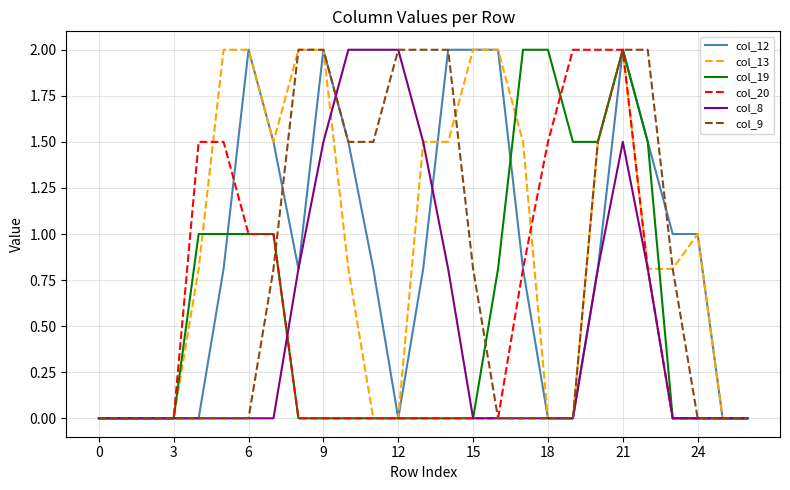

What is the average value of the col_19 series?

0.6